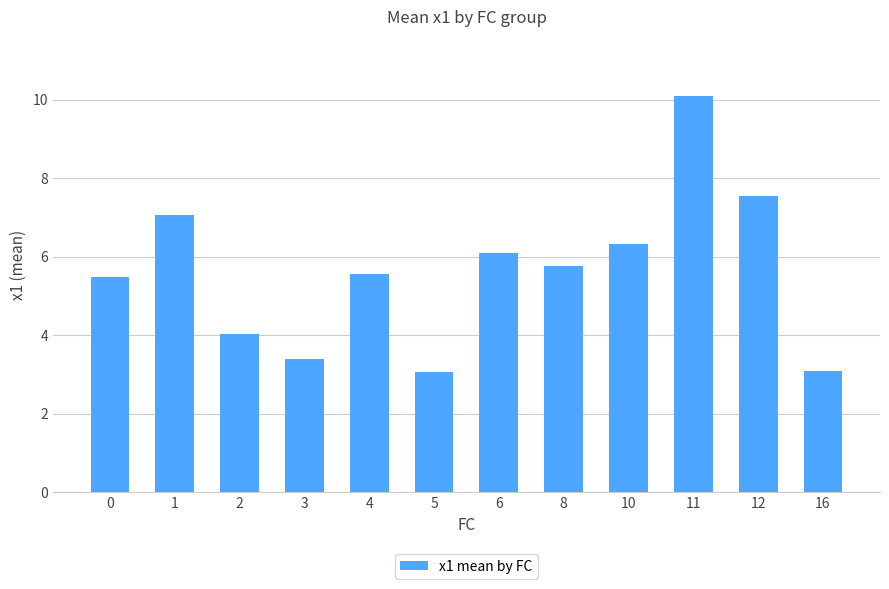

Between 11 and 1, which is larger?

11